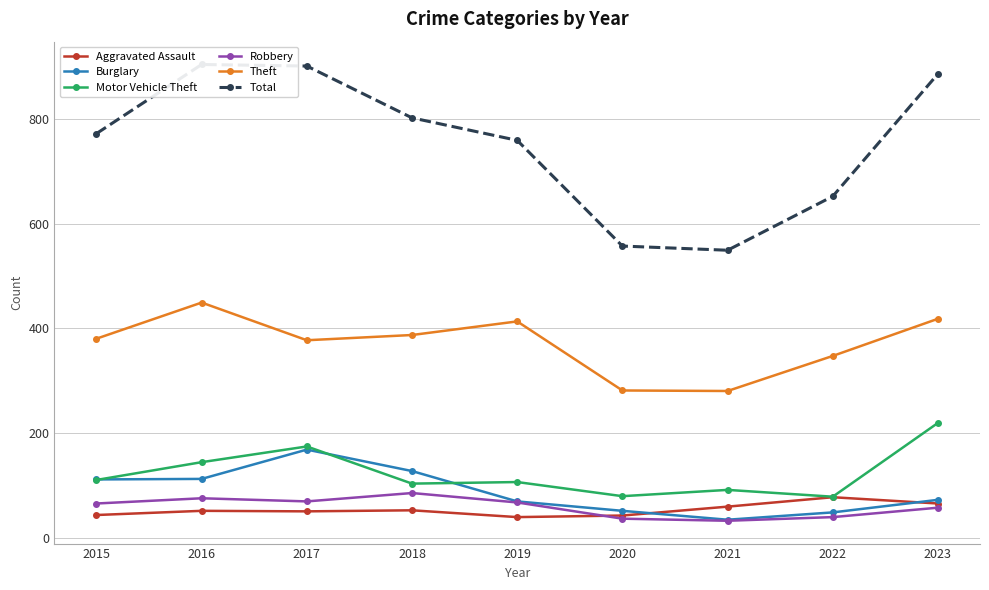

What value does the Burglary series have at 2021, to the nearest 50?

50